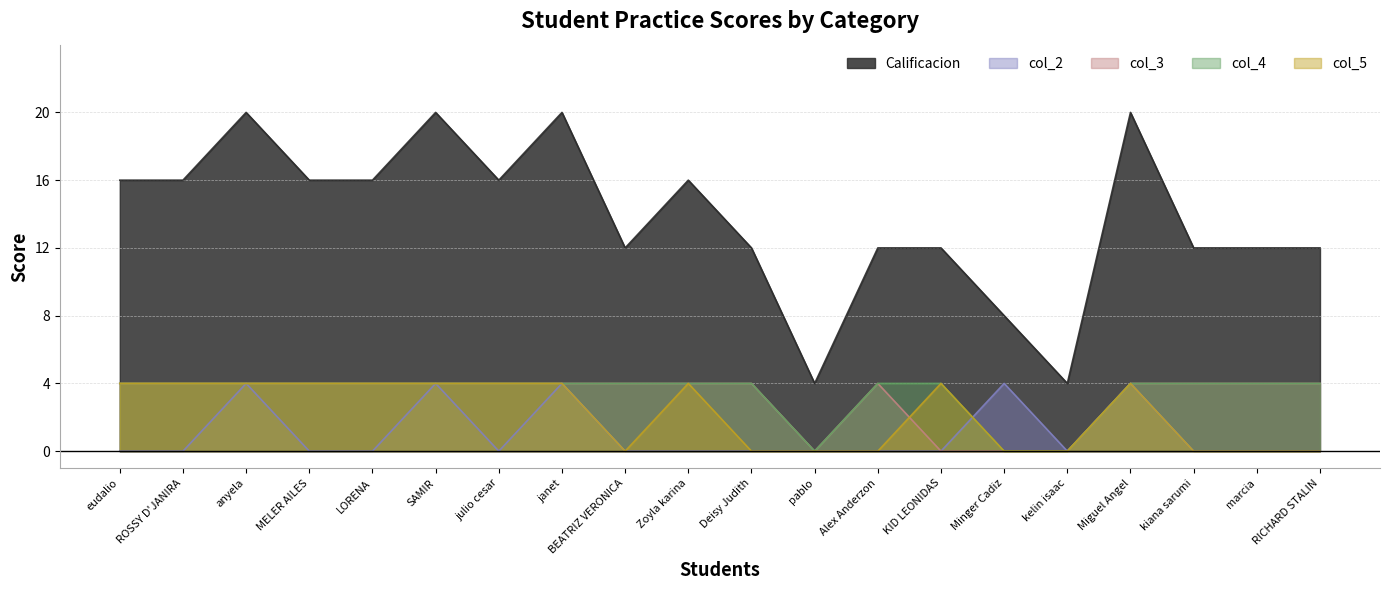

How many positive values does the col_2 series have?

5